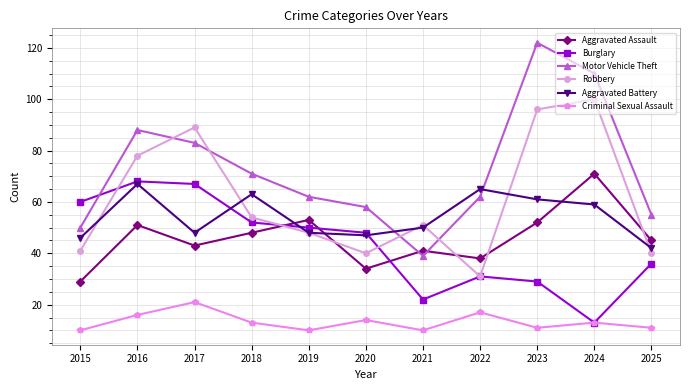

Does the chart have visible grid lines?

Yes